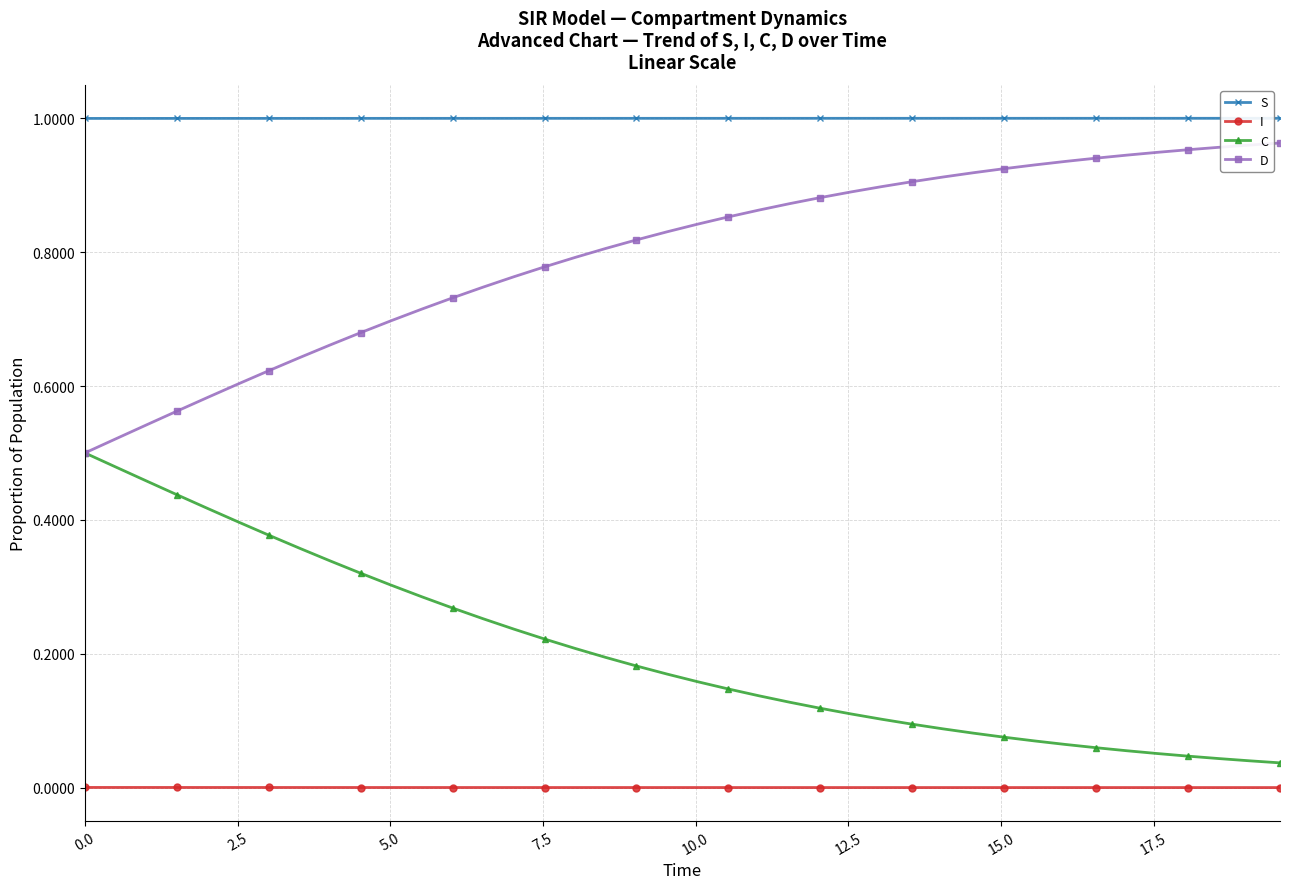

True or false: C and I cross at least once.

False